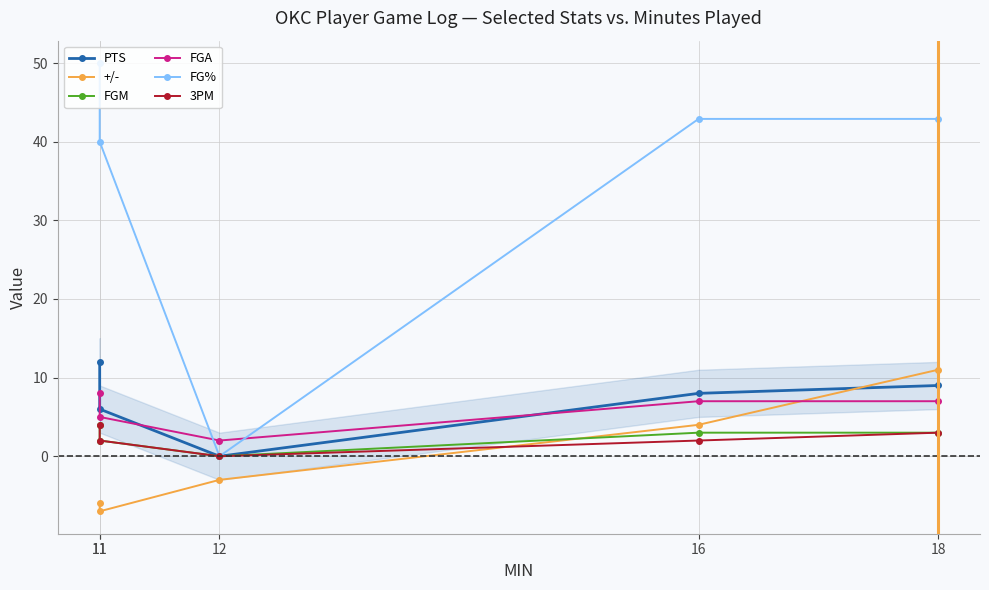

The +/- series shows 3.1 at 18. True or false?

False